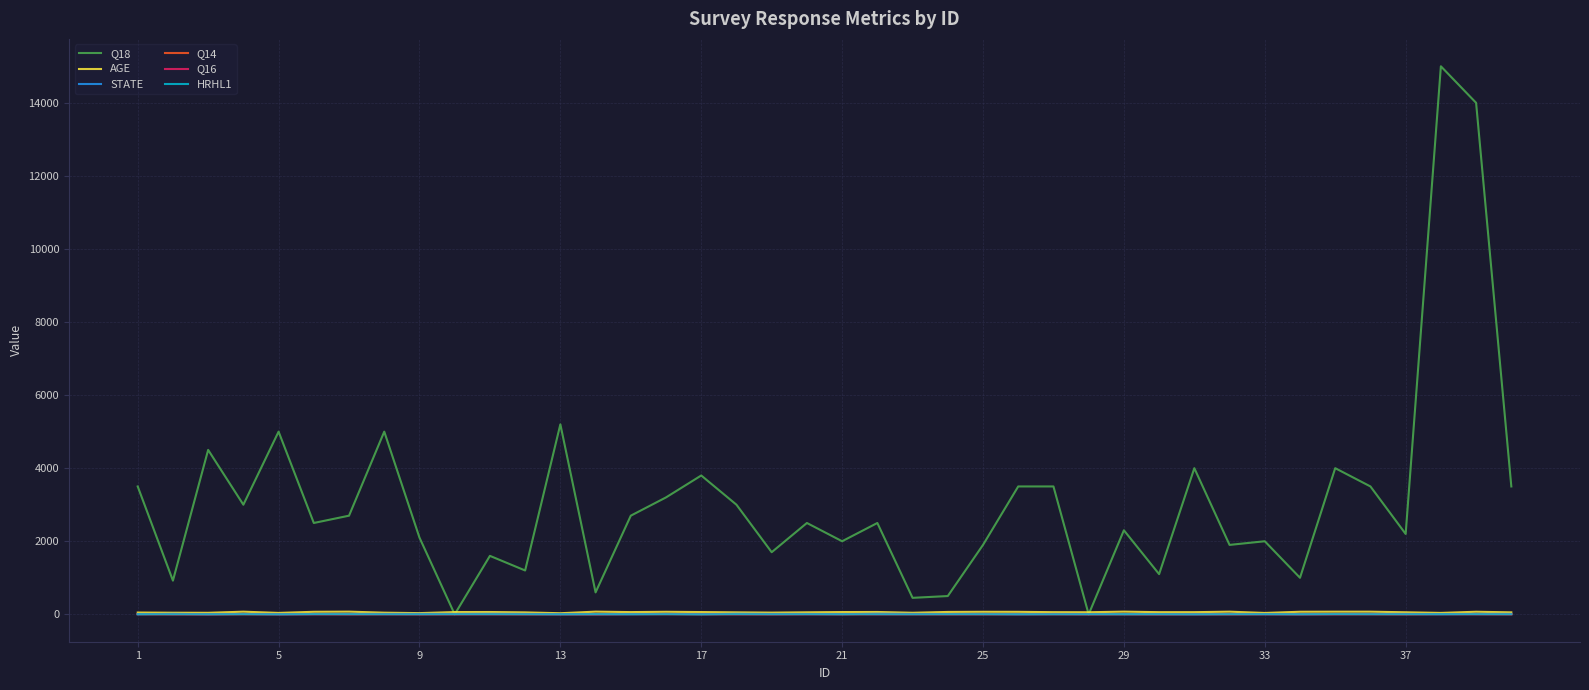

True or false: AGE and HRHL1 intersect in this chart.

False